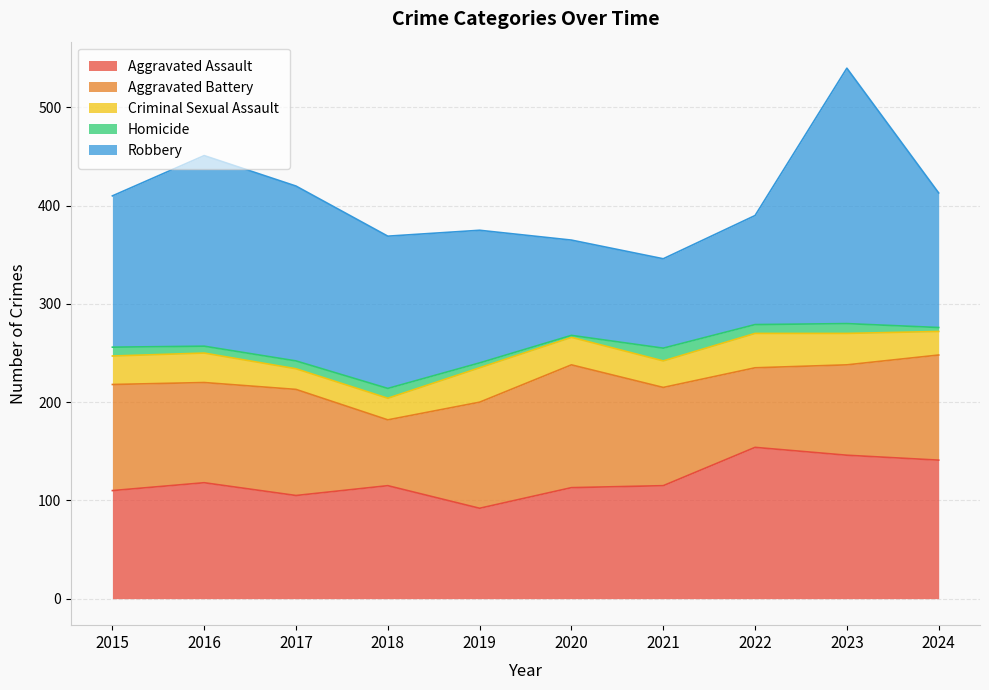

How many lines are shown in the chart?

5